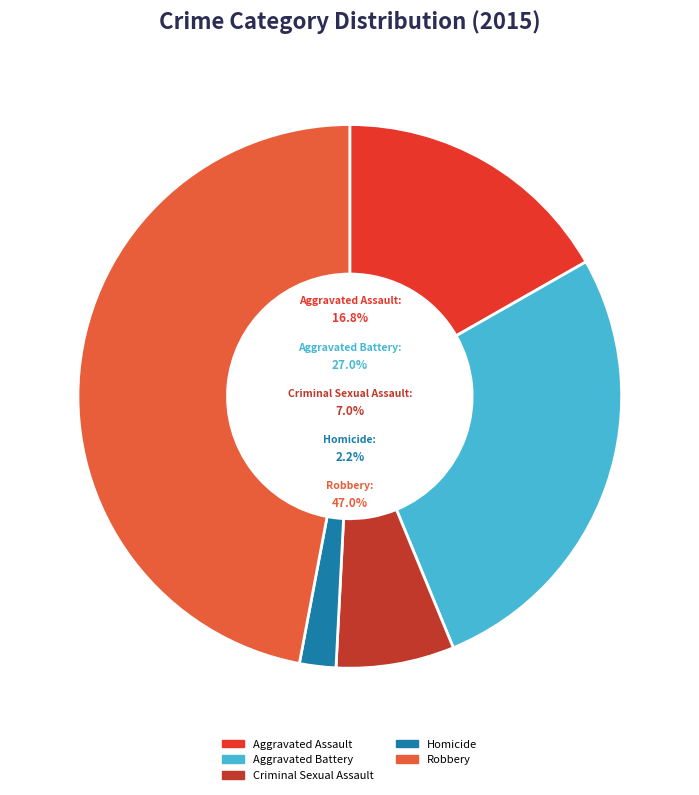

The Aggravated Battery slice represents 27% of the pie. True or false?

True